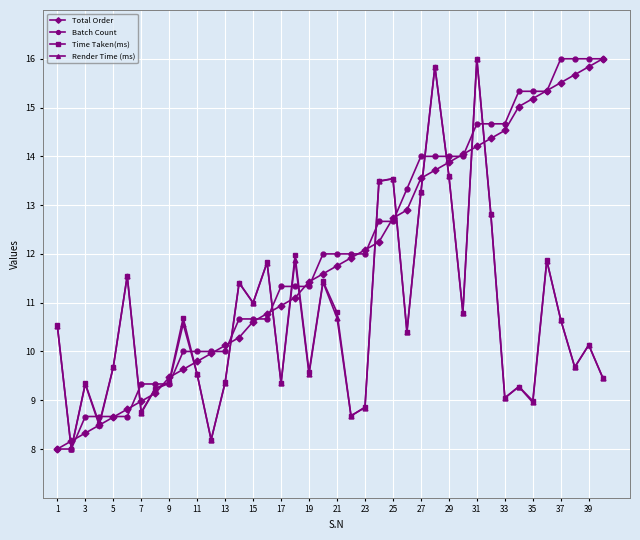

True or false: Render Time (ms) has more than 1 interior local peaks.

True